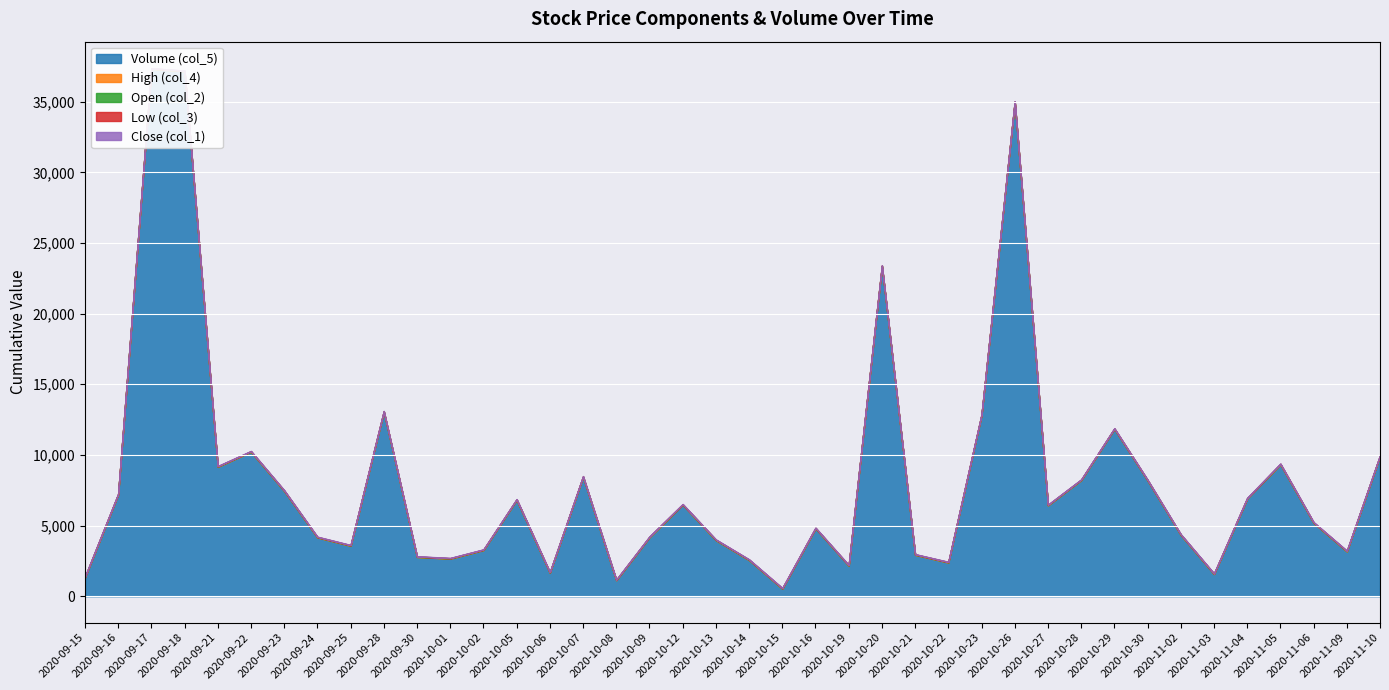

Which series has the largest total across all categories?

Volume (col_5)